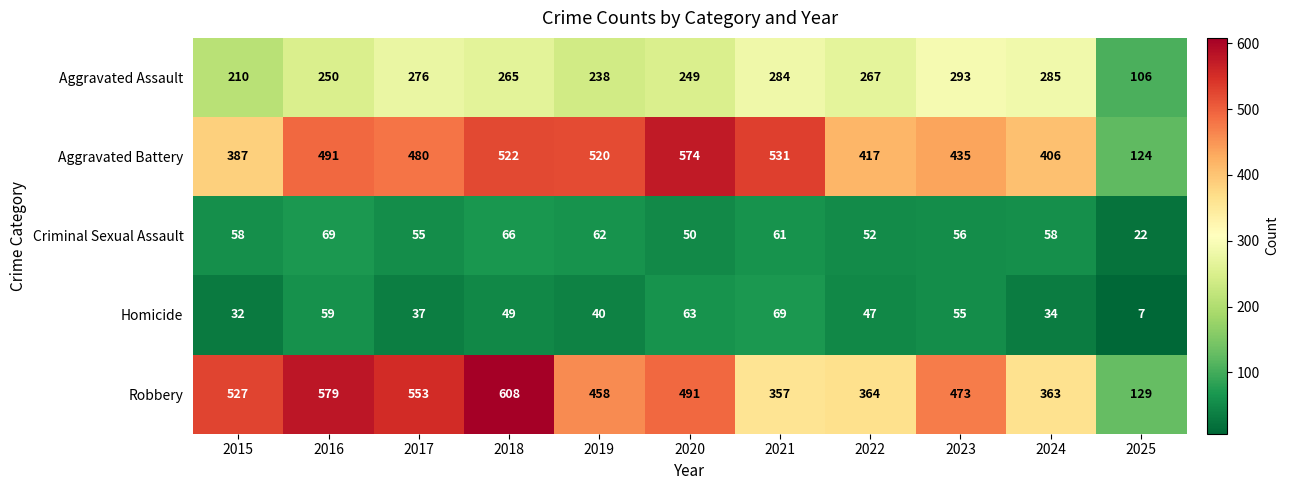

Between 2019 and 2022, which series saw the biggest shift?

Aggravated Battery